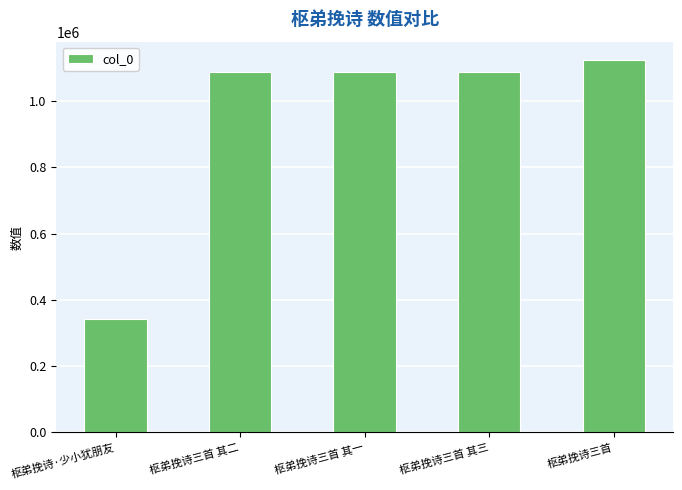

The value at 枢弟挽诗·少小犹朋友 is 342154. True or false?

True